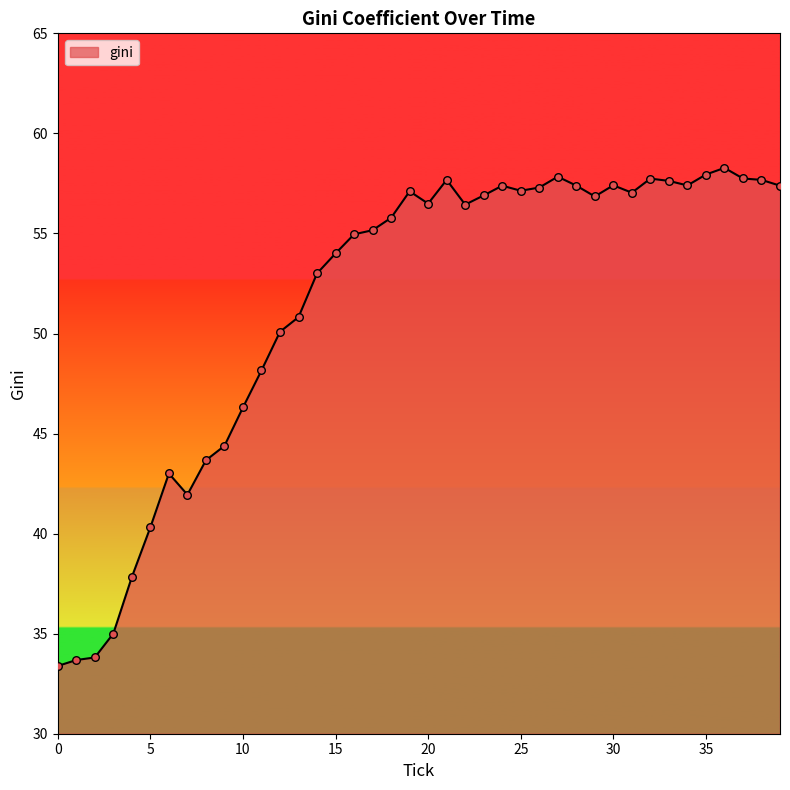

What is the difference between the maximum and minimum values?

24.9